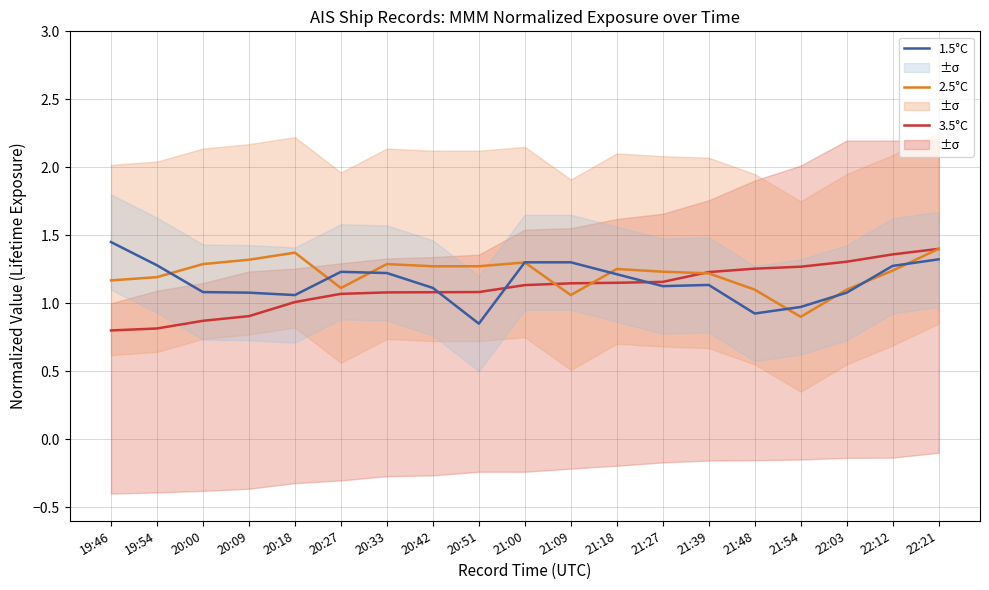

Which has a higher value, 20:09 or 22:12?

22:12